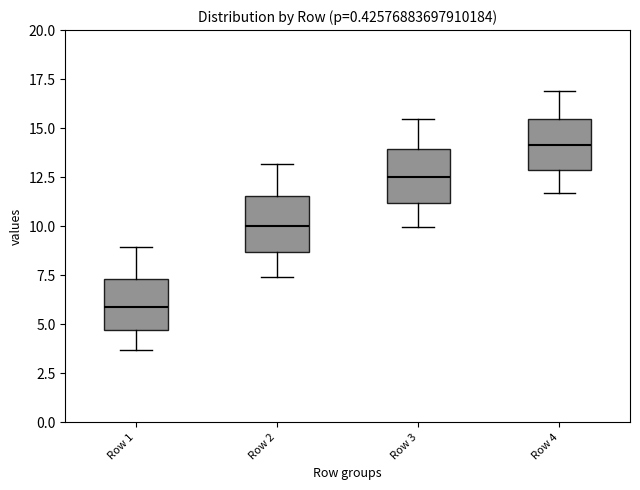

Reading left to right, read every box against the y-axis: the position of its median line, the range the box covers, and the ends of its whiskers. The values are not printed on the chart, so give them approximately, as read against the axis.

Row 1: median 6.0, box 4.5 to 7.5, whiskers 3.5 to 9.0
Row 2: median 10.0, box 8.5 to 11.5, whiskers 7.5 to 13.0
Row 3: median 12.5, box 11.0 to 14.0, whiskers 10.0 to 15.5
Row 4: median 14.0, box 13.0 to 15.5, whiskers 11.5 to 17.0